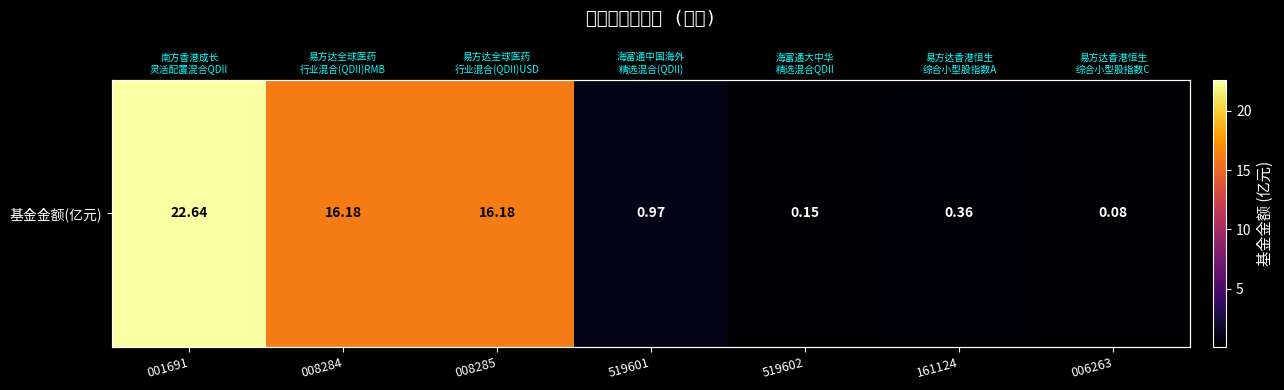

What is the difference between the maximum and minimum values?

22.6